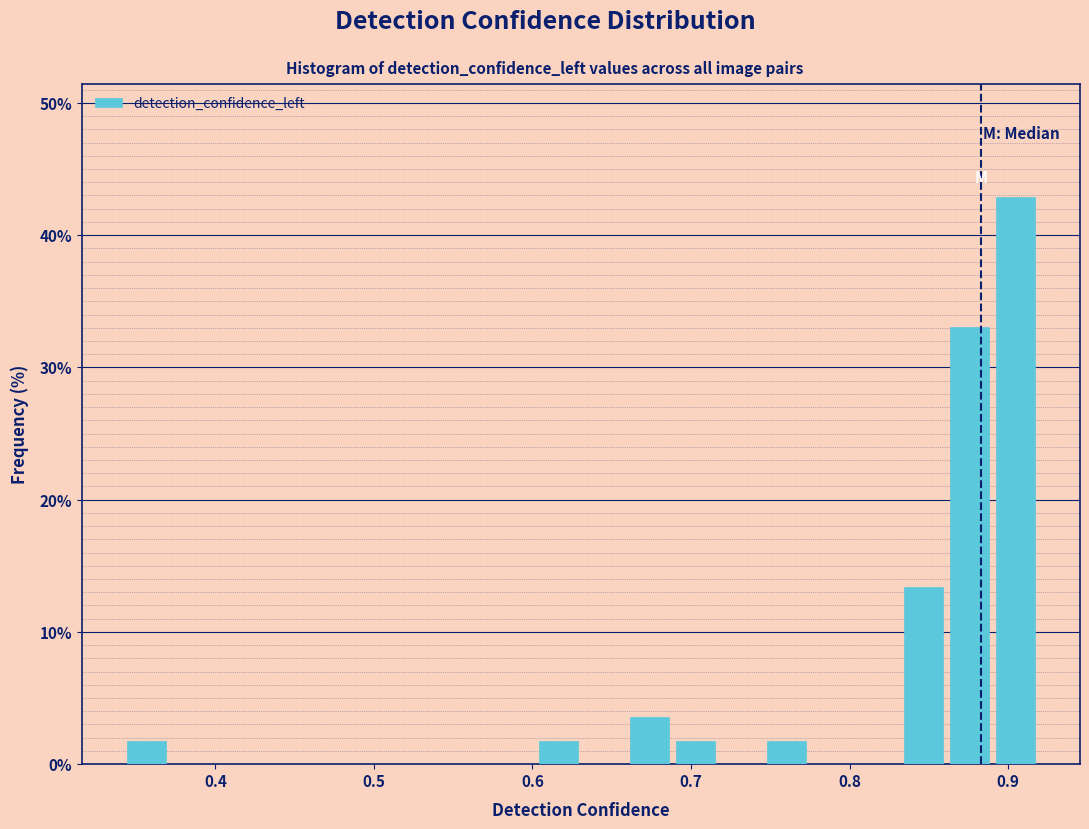

Read against the x-axis, roughly where is the centre of the tallest bar?

0.90